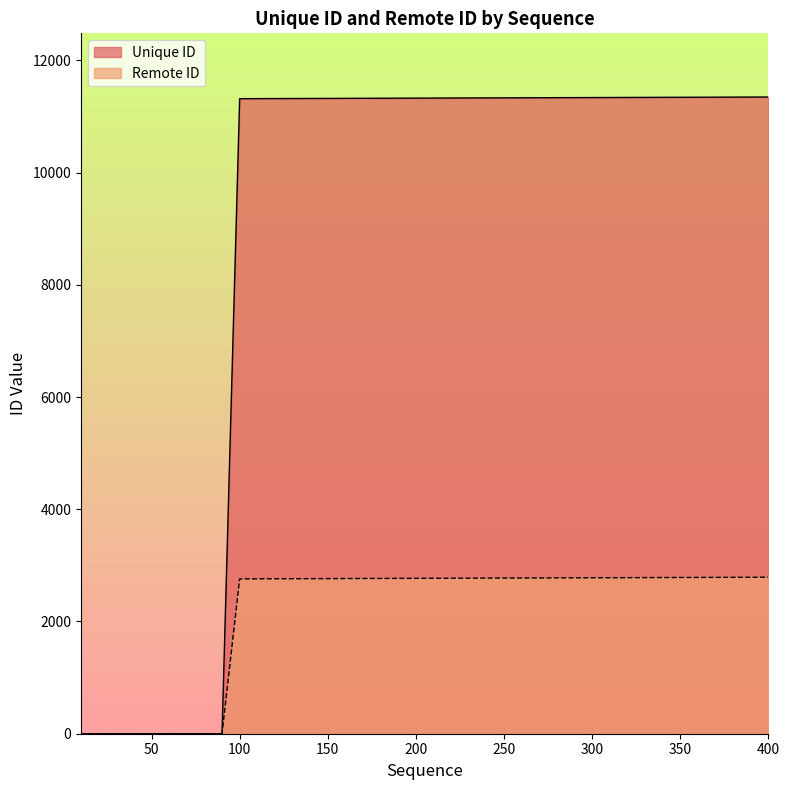

Where does the Remote ID series first go above 2770?

220